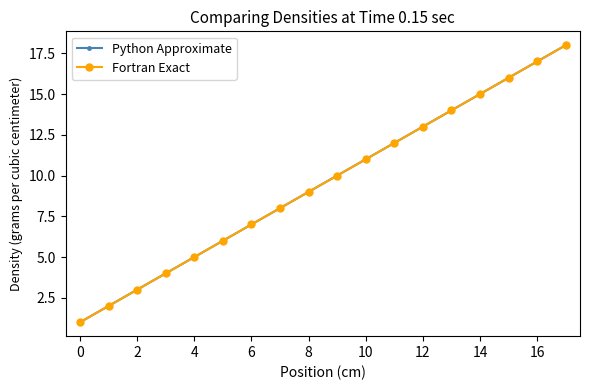

Does the chart have visible grid lines?

No